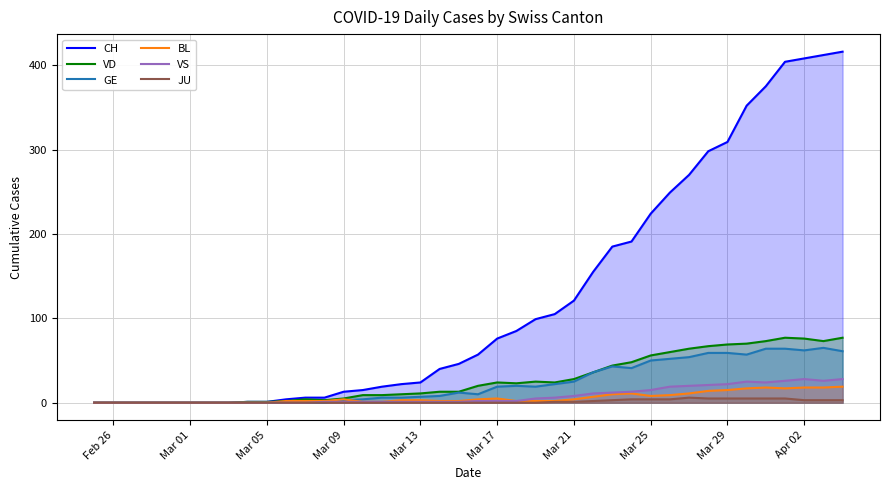

Which series has the widest spread of values?

CH